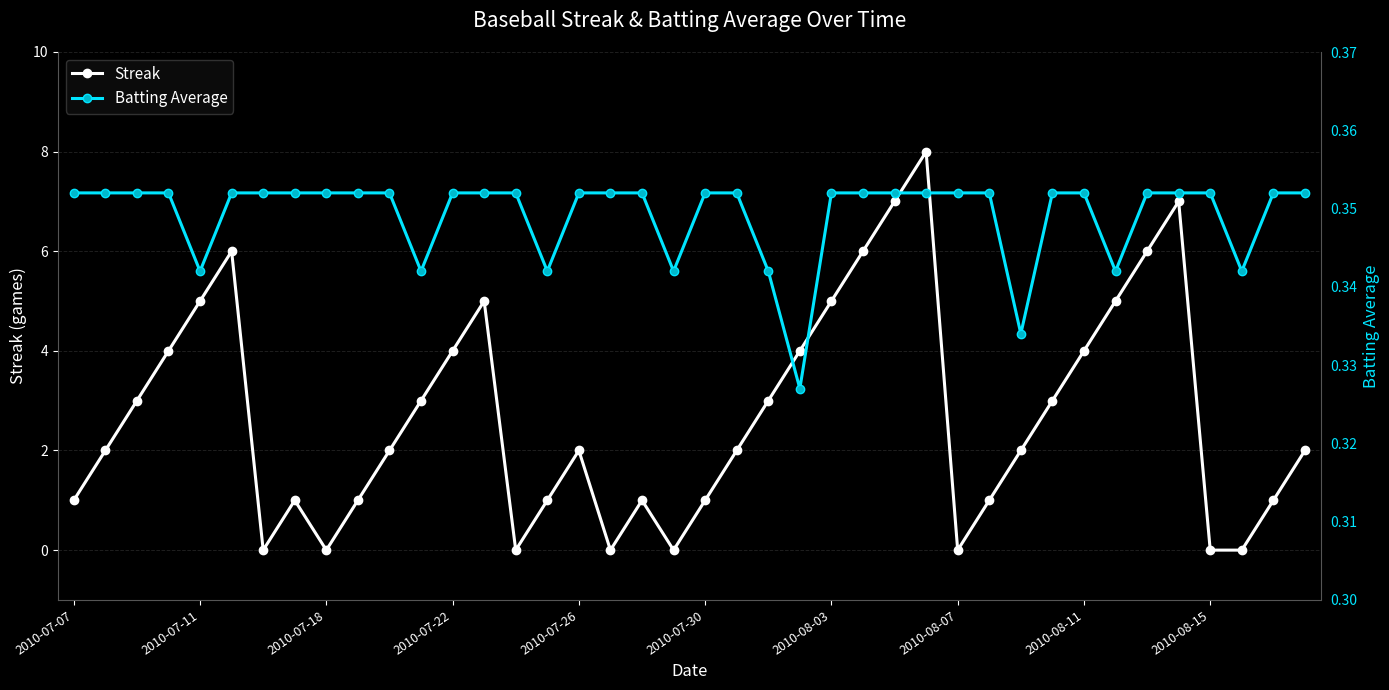

What is the sum of all Batting Average values?

14.0